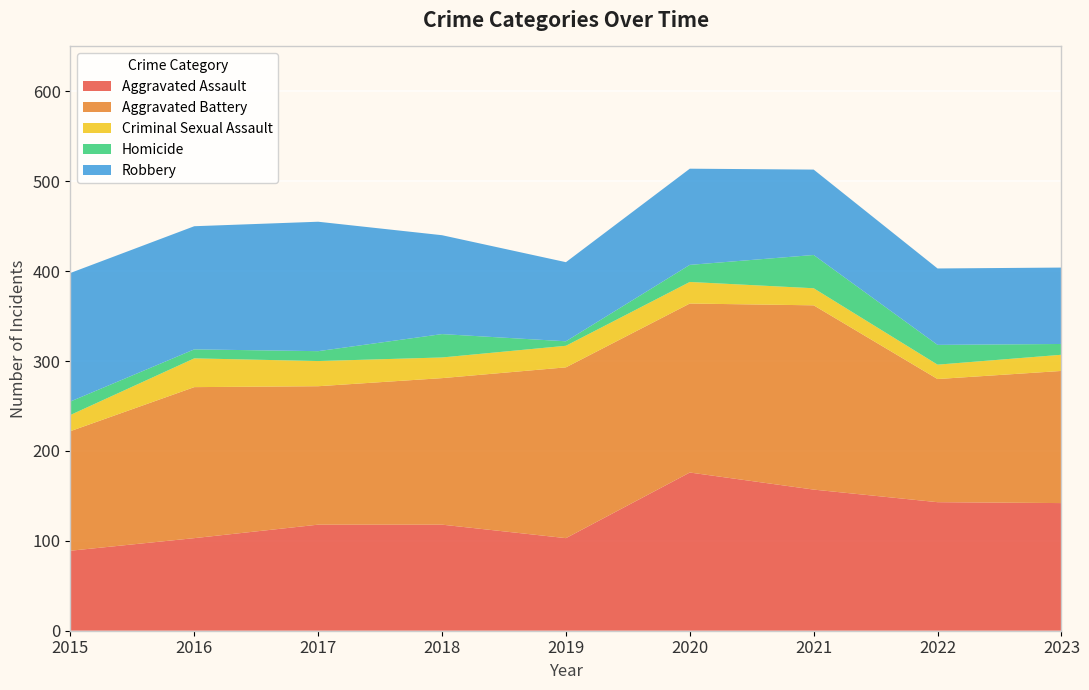

Reading left to right, what are all the values shown in this chart?

Aggravated Assault: 2015=89	2016=103	2017=118	2018=118	2019=103	2020=176	2021=157	2022=143	2023=142
Aggravated Battery: 2015=133	2016=168	2017=154	2018=163	2019=190	2020=188	2021=205	2022=137	2023=147
Criminal Sexual Assault: 2015=18	2016=32	2017=28	2018=23	2019=24	2020=24	2021=19	2022=16	2023=18
Homicide: 2015=15	2016=10	2017=11	2018=26	2019=5	2020=19	2021=37	2022=22	2023=12
Robbery: 2015=143	2016=137	2017=144	2018=110	2019=88	2020=107	2021=95	2022=85	2023=85